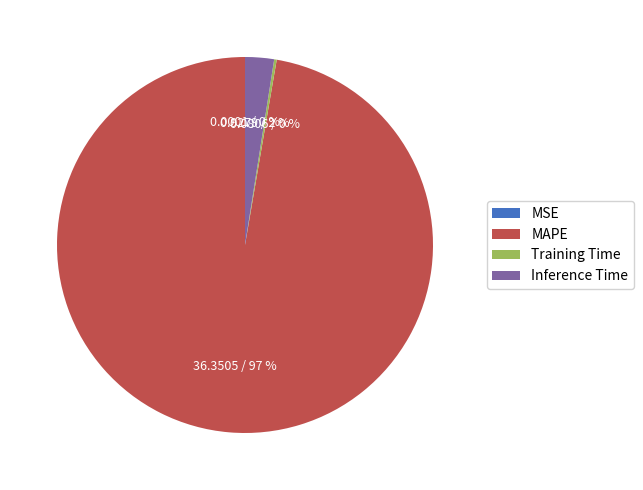

To the nearest percent, what is the average slice percentage?

25%